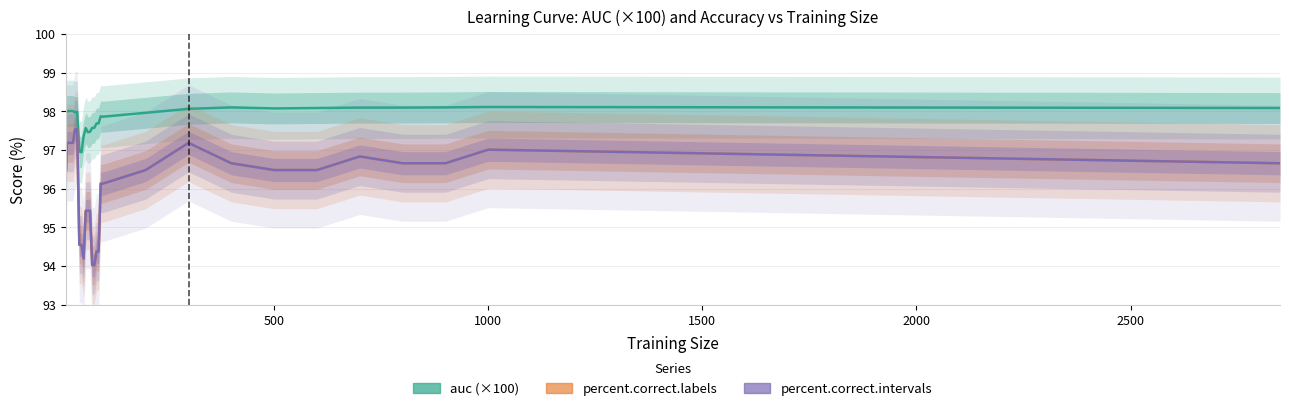

Reading right to left, what are all the values shown in this chart?

auc: 98.1	98.1	98.1	98.1	98.1	98.1	98.1	98.1	98.1	98.0	97.9	97.9	97.7	97.7	97.6	97.6	97.5	97.5	97.6	97.4	96.9	97.0	98.0	98.0	98.0	98.0	98.0	98.0	98.0	98.0
percent.correct.labels: 96.7	97.0	96.7	96.7	96.8	96.5	96.5	96.7	97.2	96.5	96.1	96.1	94.4	94.4	94.0	94.0	95.4	95.4	95.4	94.2	94.6	94.6	97.5	97.5	97.2	97.2	97.2	97.2	97.2	96.5
percent.correct.intervals: 96.7	97.0	96.7	96.7	96.8	96.5	96.5	96.7	97.2	96.5	96.1	96.1	94.4	94.4	94.0	94.0	95.4	95.4	95.4	94.2	94.6	94.6	97.5	97.5	97.2	97.2	97.2	97.2	97.2	96.5